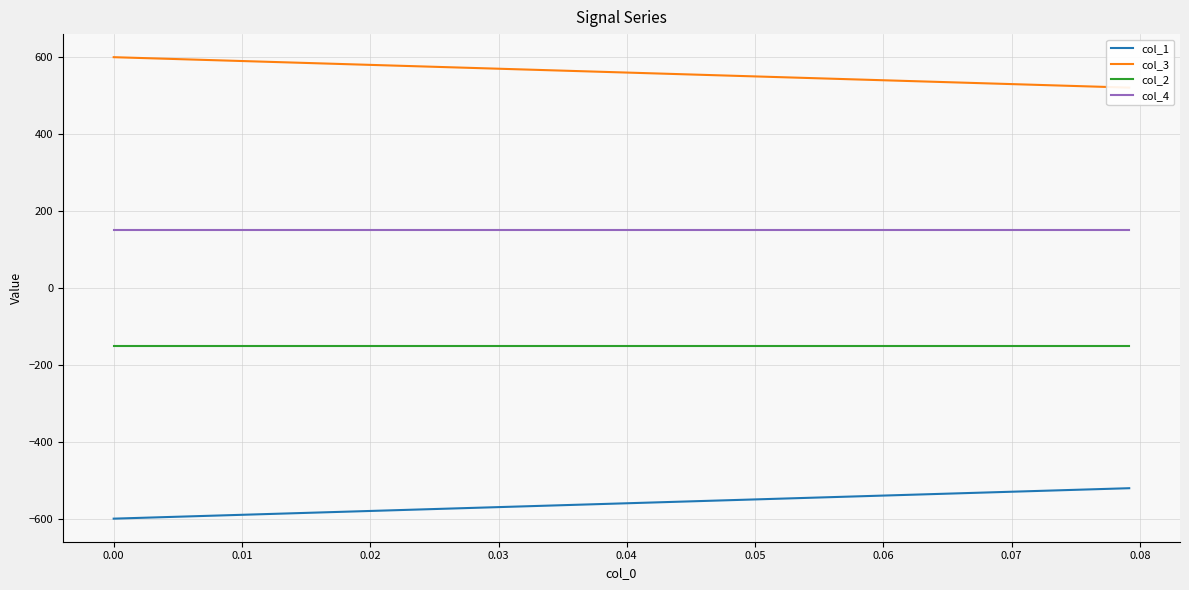

True or false: col_1 and col_3 cross at least once.

False